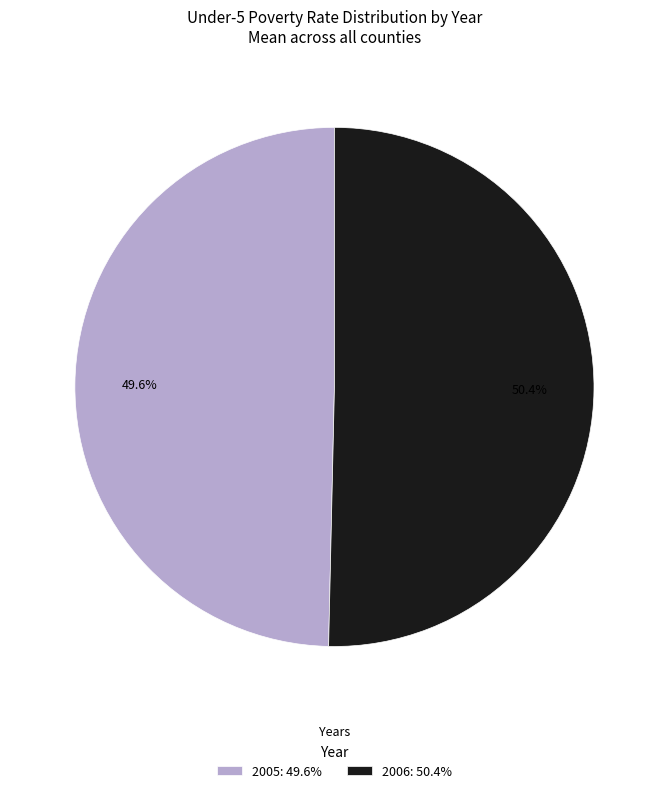

How many slices are in this pie chart?

2